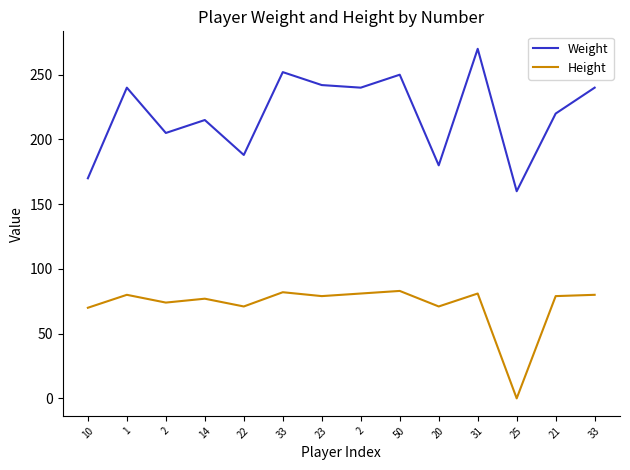

Count the number of data series in this chart.

2